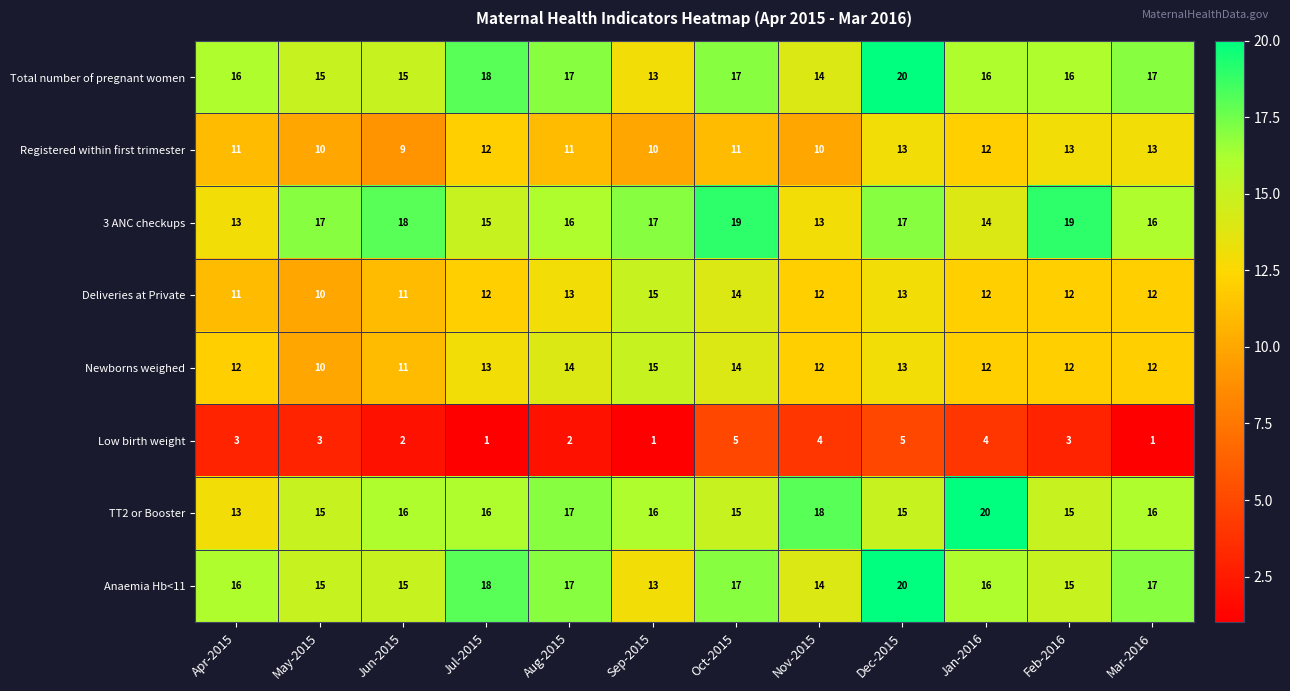

What is the sum of all Registered within first trimester values?

135